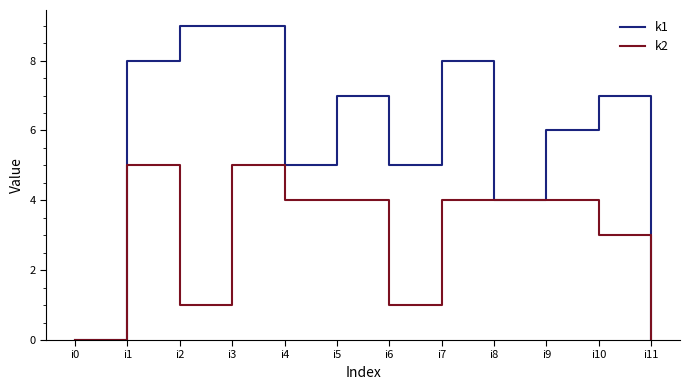

Reading left to right, transcribe all the data shown in this chart.

k1: 0	8	9	9	5	7	5	8	4	6	7	0
k2: 0	5	1	5	4	4	1	4	4	4	3	0